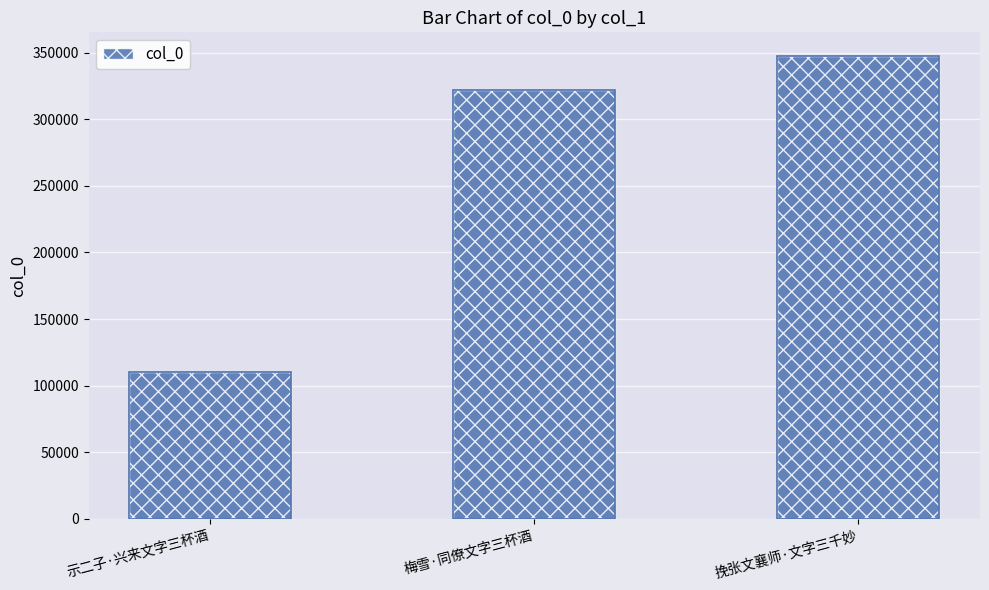

Which category has the highest value across all series?

挽张文襄师·文字三千妙